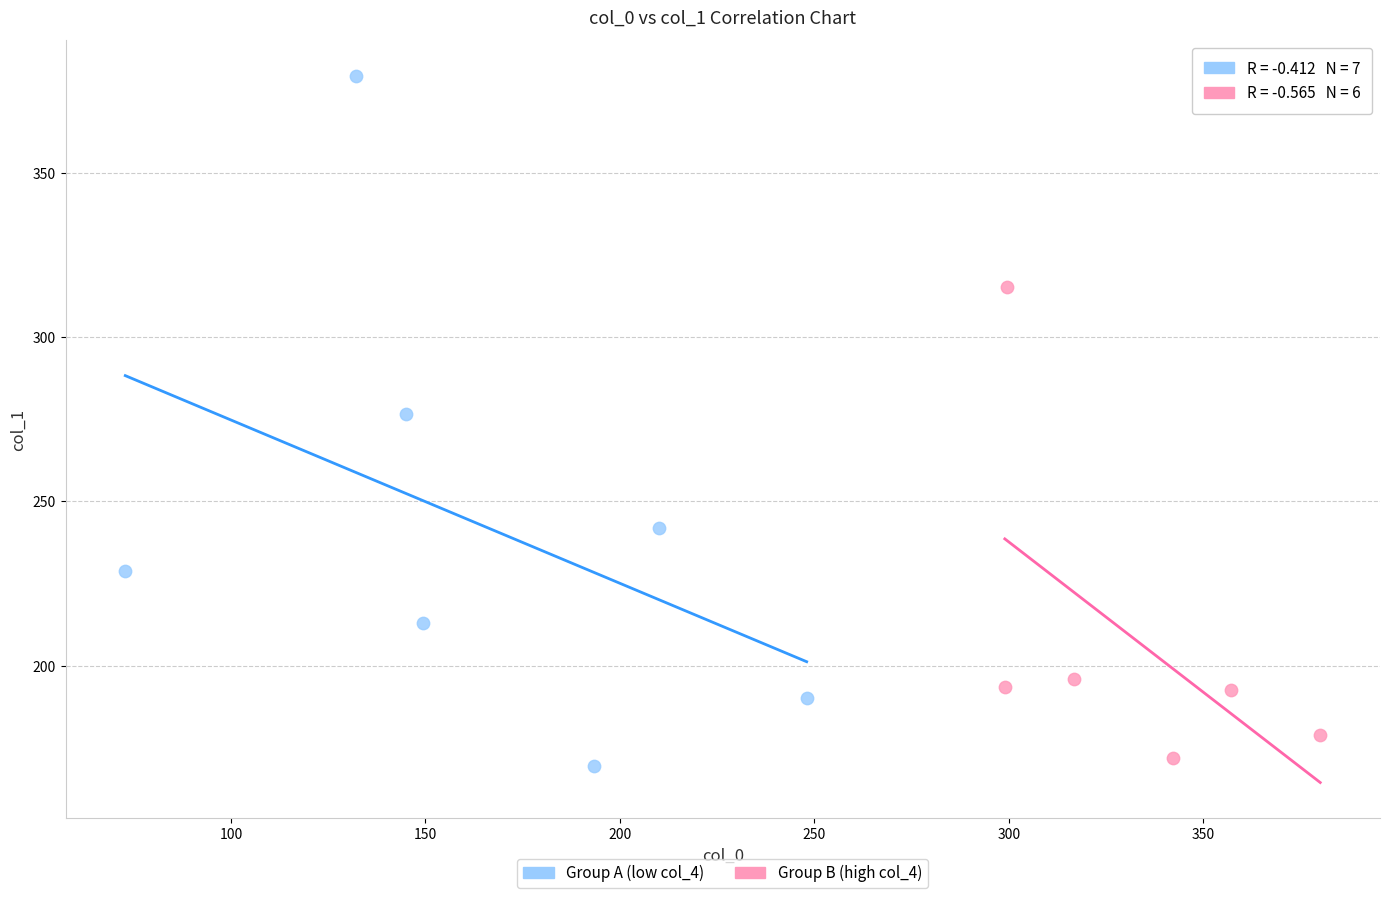

Which series contains the lowest Y value?

Group A (low col_4)